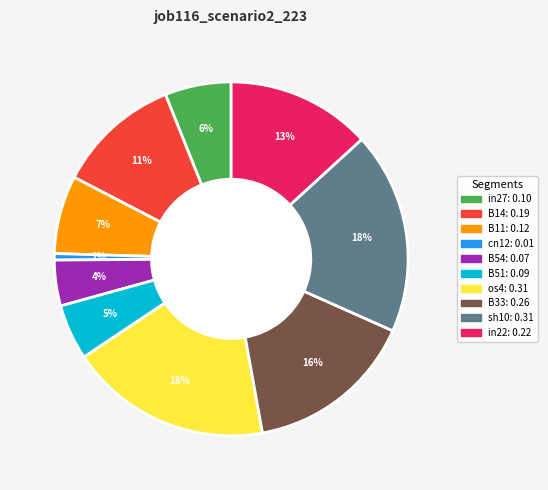

Does B54 represent more than half of the total?

No